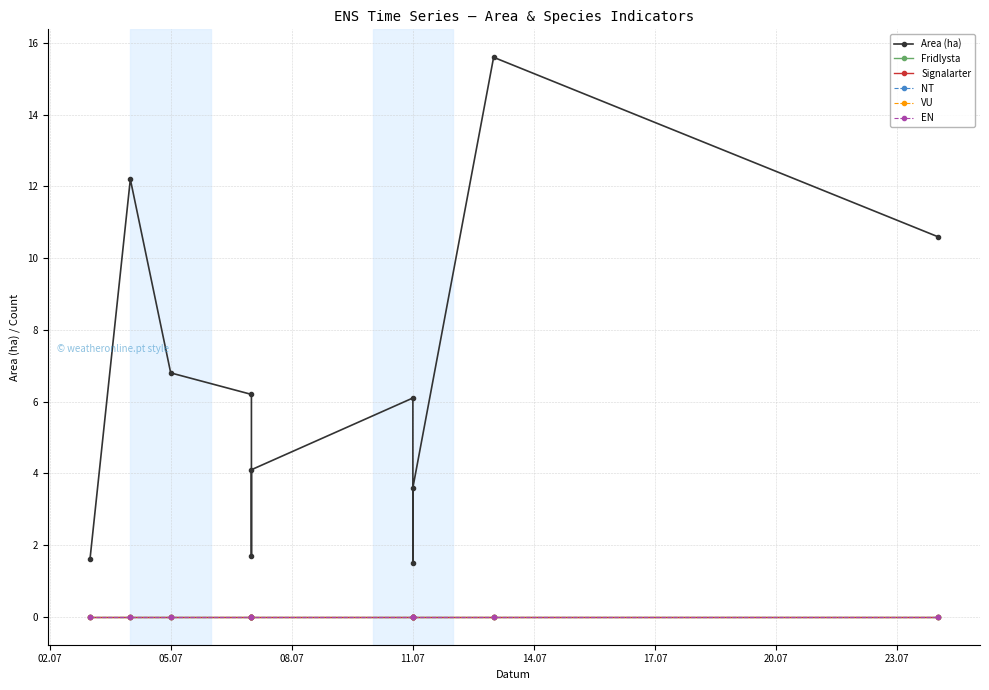

Count the number of categories in the chart.

11